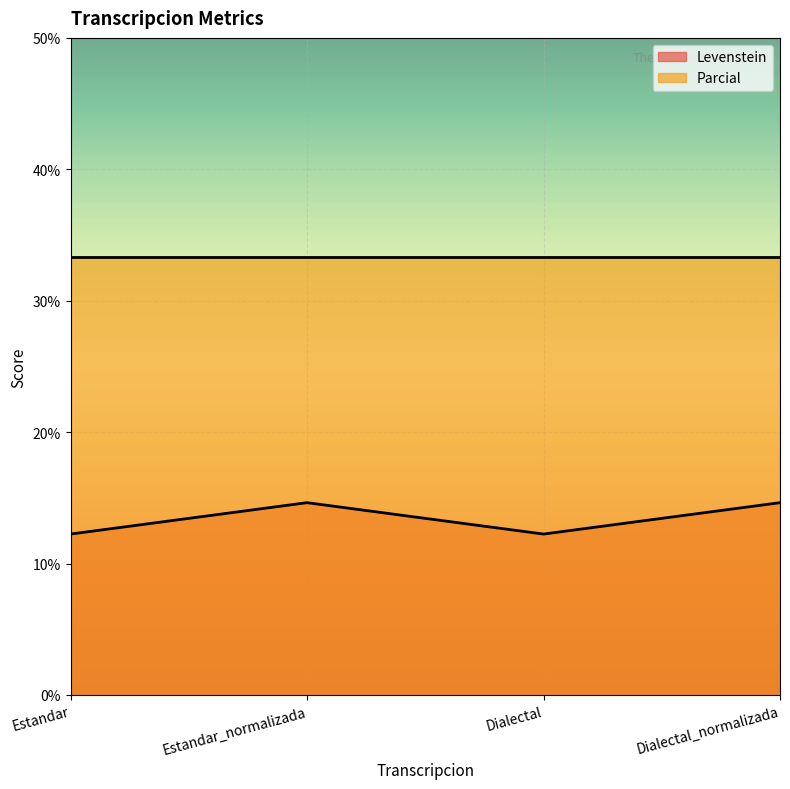

Does the chart display data point markers on the line(s)?

No